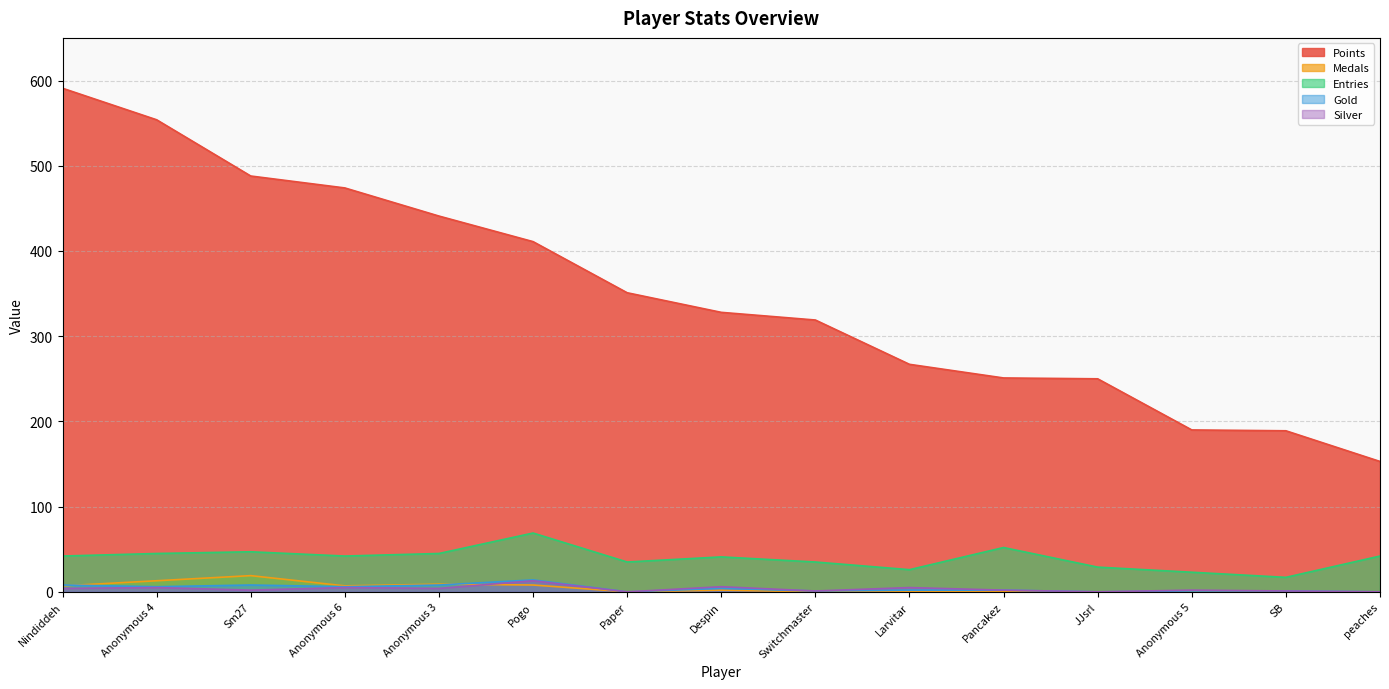

What is the total value across all series at JJsrl?

279